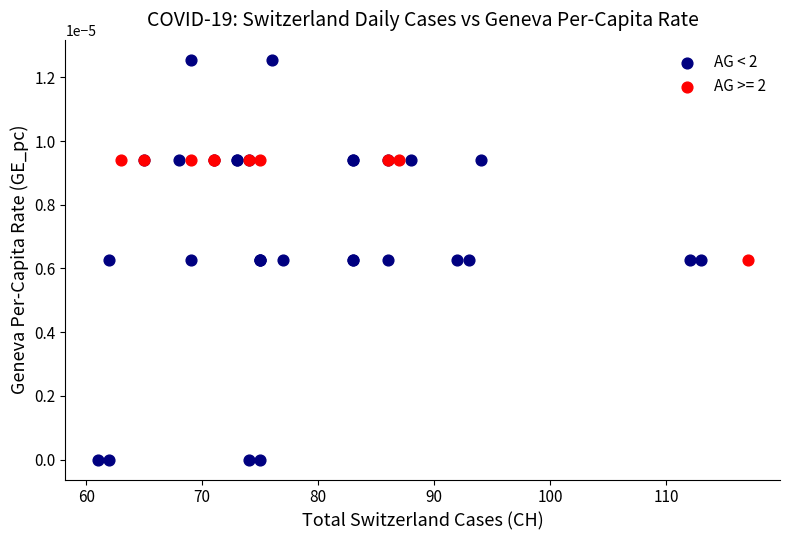

Which series has the widest spread of Y values?

AG < 2